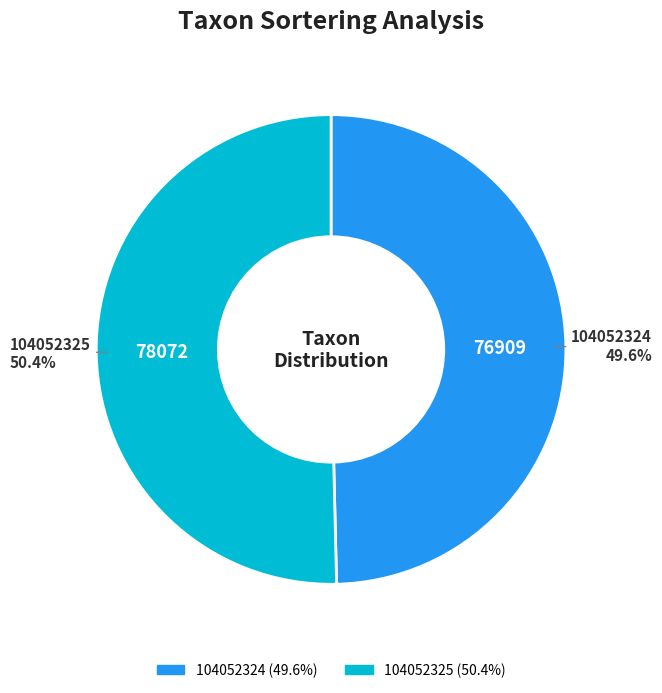

Which slice is the largest?

104052325